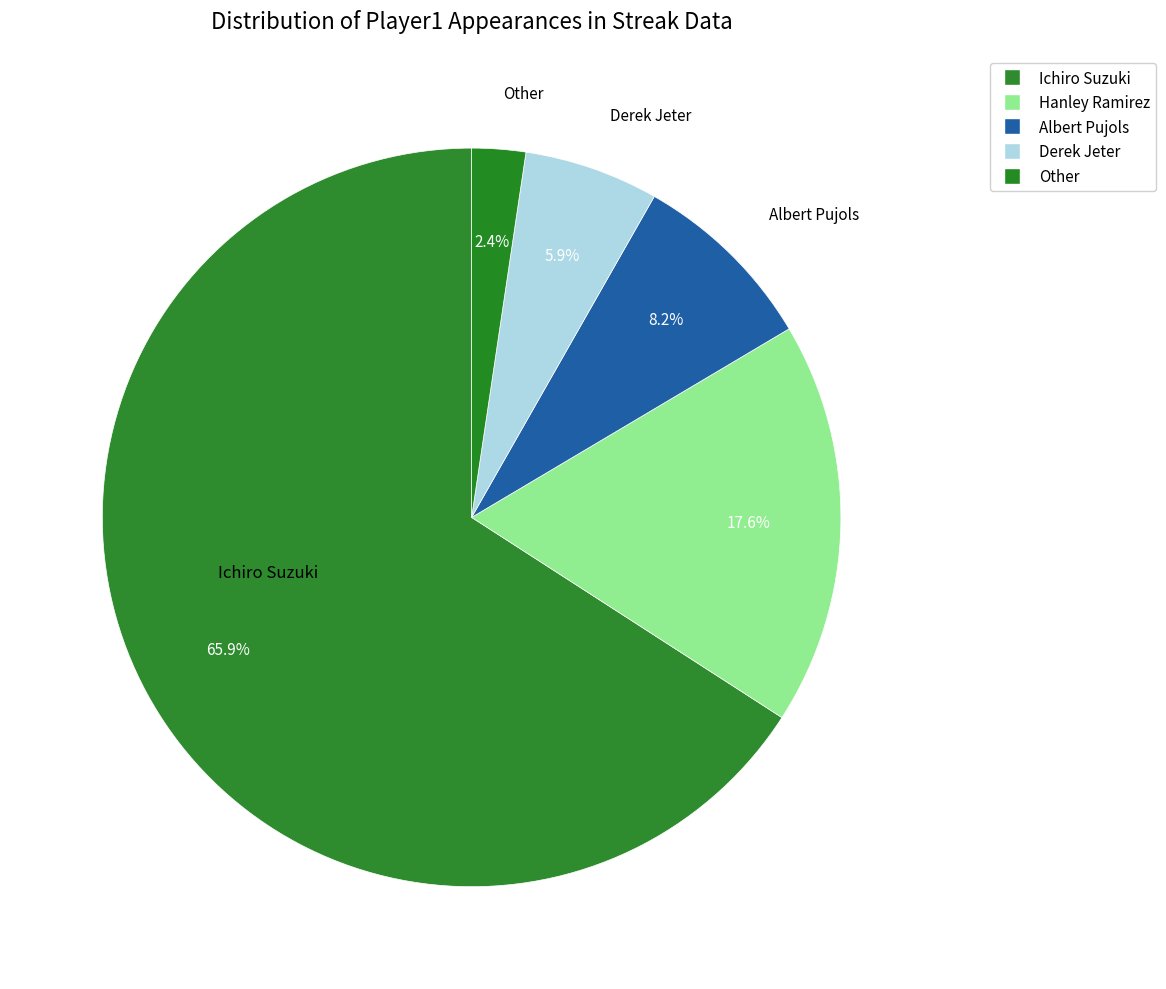

Combined, what portion of the pie is Ichiro Suzuki and Other?

68.2%